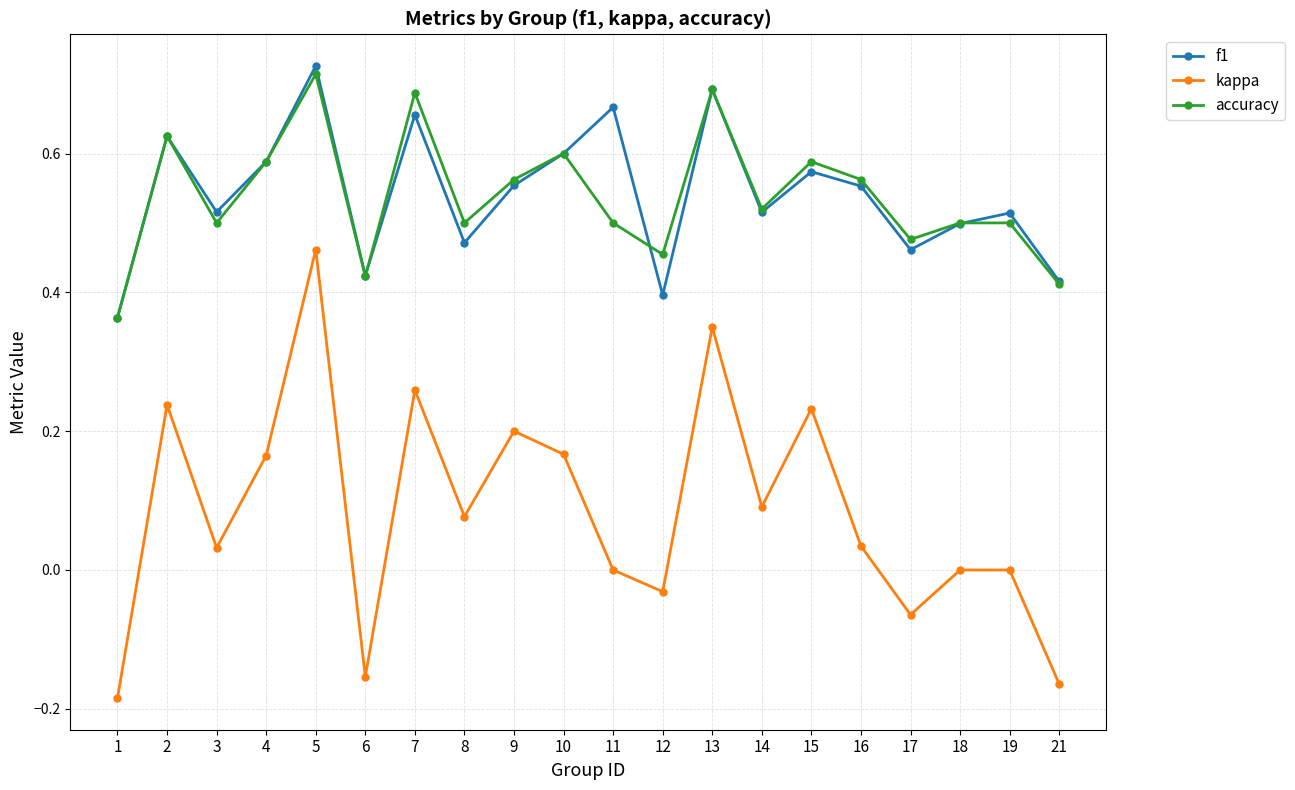

The accuracy series shows 0.5 at 19. True or false?

True